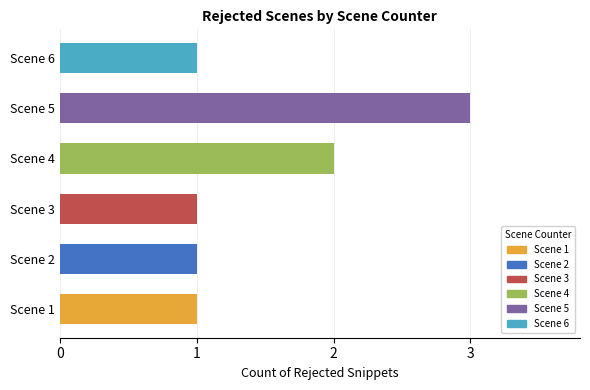

Is it true that the value at Scene 6 is 1?

True